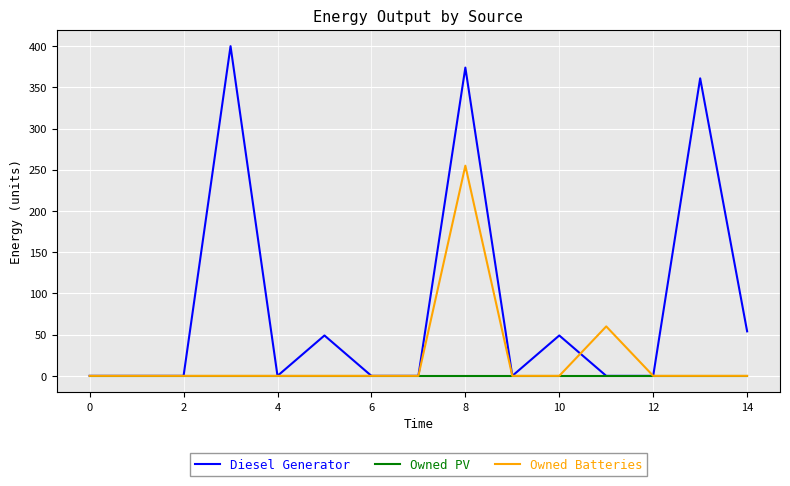

What are all the series names shown in the legend?

Diesel Generator, Owned PV, Owned Batteries